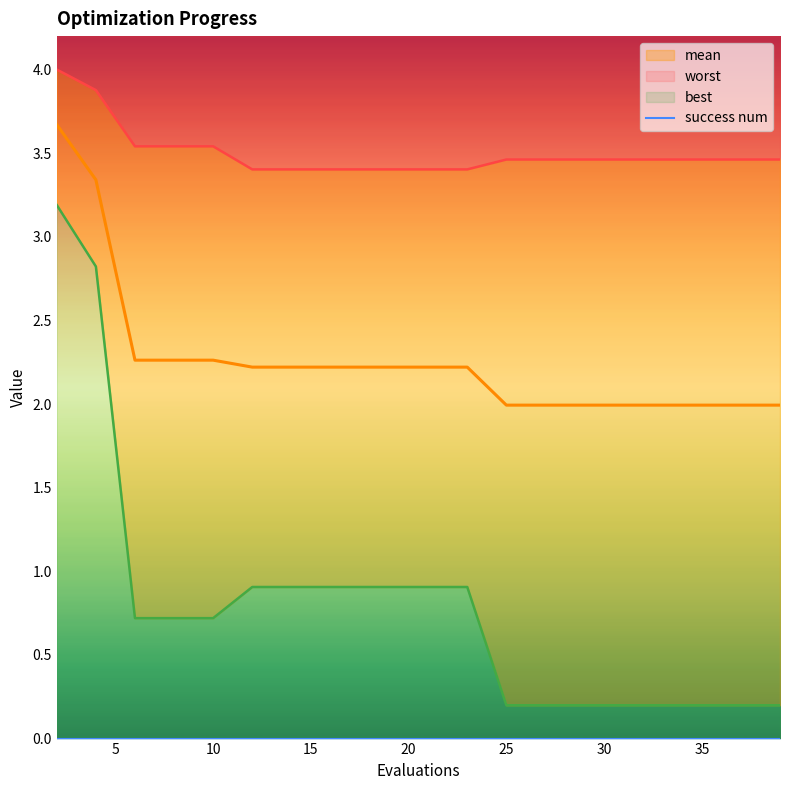

What is the highest value of the worst series?

4.0